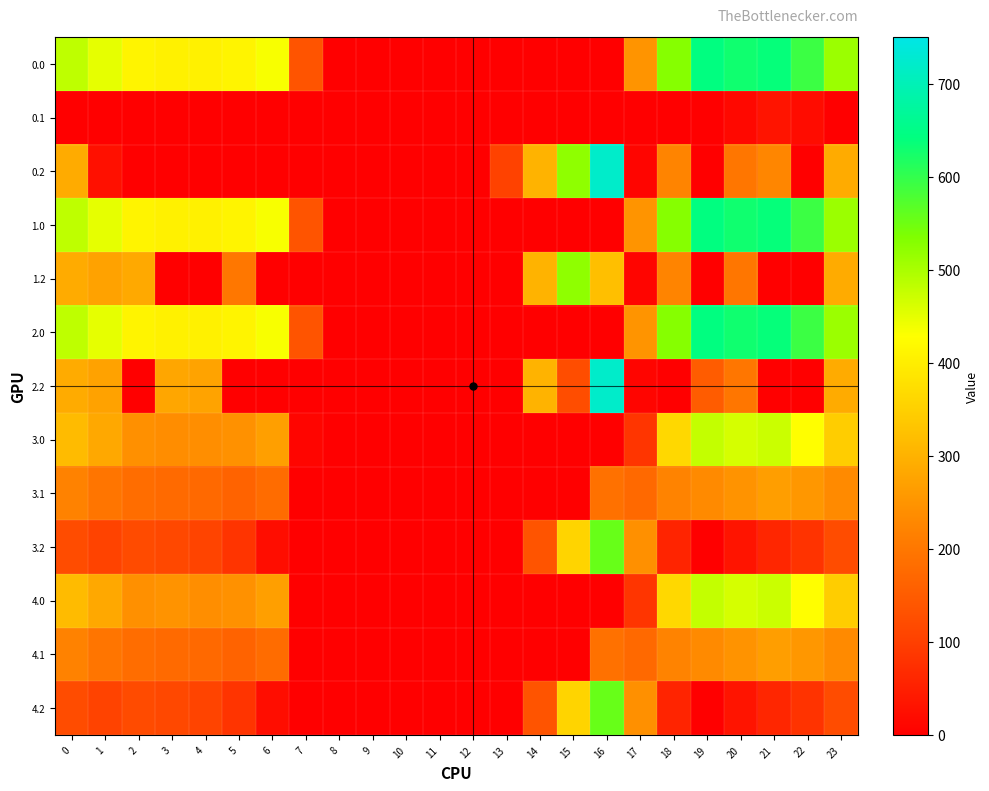

Reading right to left, list all the values displayed in this chart.

0.0: 23=511.3	22=592.3	21=638.4	20=629.9	19=644.5	18=529.6	17=250.3	16=0.0	15=0.0	14=0.0	13=0.0	12=0.0	11=0.0	10=0.0	9=0.0	8=0.0	7=136.4	6=435.0	5=410.8	4=404.9	3=404.4	2=410.3	1=449.5	0=482.0
0.1: 23=0.0	22=19.9	21=32.4	20=14.5	19=0.0	18=0.0	17=0.0	16=0.0	15=0.0	14=0.0	13=0.0	12=0.0	11=0.0	10=0.0	9=0.0	8=0.0	7=0.0	6=0.0	5=0.0	4=0.0	3=0.0	2=0.0	1=0.0	0=0.0
0.2: 23=287.5	22=0.0	21=226.4	20=199.2	19=0.0	18=223.1	17=9.5	16=721.2	15=522.2	14=301.9	13=104.4	12=0.0	11=0.0	10=0.0	9=0.0	8=0.0	7=0.0	6=0.0	5=0.0	4=0.0	3=0.0	2=0.0	1=26.9	0=287.1
1.0: 23=511.3	22=592.3	21=638.4	20=629.9	19=644.5	18=529.6	17=250.3	16=0.0	15=0.0	14=0.0	13=0.0	12=0.0	11=0.0	10=0.0	9=0.0	8=0.0	7=136.4	6=435.0	5=410.8	4=404.9	3=404.4	2=410.3	1=449.5	0=482.0
1.2: 23=287.5	22=0.0	21=0.0	20=199.2	19=0.0	18=223.1	17=9.5	16=321.2	15=522.2	14=301.9	13=0.0	12=0.0	11=0.0	10=0.0	9=0.0	8=0.0	7=0.0	6=0.0	5=199.4	4=0.0	3=0.0	2=285.5	1=272.7	0=287.1
2.0: 23=511.3	22=592.3	21=638.4	20=629.9	19=644.5	18=529.6	17=250.3	16=0.0	15=0.0	14=0.0	13=0.0	12=0.0	11=0.0	10=0.0	9=0.0	8=0.0	7=136.4	6=435.0	5=410.8	4=404.9	3=404.4	2=410.3	1=449.5	0=482.0
2.2: 23=287.5	22=0.0	21=0.0	20=199.2	19=151.1	18=0.0	17=9.5	16=721.2	15=123.8	14=301.9	13=0.0	12=0.0	11=0.0	10=0.0	9=0.0	8=0.0	7=0.0	6=0.0	5=0.0	4=274.4	3=281.0	2=0.0	1=272.7	0=287.1
3.0: 23=345.3	22=426.3	21=472.4	20=463.9	19=478.5	18=363.6	17=84.3	16=0.0	15=0.0	14=0.0	13=0.0	12=0.0	11=0.0	10=0.0	9=0.0	8=0.0	7=9.3	6=269.0	5=244.8	4=238.9	3=238.4	2=244.3	1=283.5	0=316.0
3.1: 23=233.4	22=253.9	21=266.4	20=248.5	19=233.7	18=222.5	17=174.1	16=187.7	15=0.0	14=0.0	13=0.0	12=0.0	11=0.0	10=0.0	9=0.0	8=0.0	7=0.0	6=179.2	5=163.5	4=173.6	3=176.7	2=181.9	1=195.1	0=218.6
3.2: 23=121.5	22=81.4	21=60.4	20=33.2	19=0.0	18=57.1	17=243.5	16=555.2	15=356.2	14=135.9	13=0.0	12=0.0	11=0.0	10=0.0	9=0.0	8=0.0	7=0.0	6=21.1	5=82.1	4=108.4	3=115.0	2=119.5	1=106.7	0=121.1
4.0: 23=345.3	22=426.3	21=472.4	20=463.9	19=478.5	18=363.6	17=84.3	16=0.0	15=0.0	14=0.0	13=0.0	12=0.0	11=0.0	10=0.0	9=0.0	8=0.0	7=0.0	6=269.0	5=244.8	4=238.9	3=247.7	2=244.3	1=283.5	0=316.0
4.1: 23=233.4	22=253.9	21=266.4	20=248.5	19=233.7	18=222.5	17=174.1	16=187.7	15=0.0	14=0.0	13=0.0	12=0.0	11=0.0	10=0.0	9=0.0	8=0.0	7=0.0	6=179.2	5=163.5	4=173.6	3=176.7	2=181.9	1=195.1	0=218.6
4.2: 23=121.5	22=81.4	21=60.4	20=33.2	19=0.0	18=57.1	17=243.5	16=555.2	15=356.2	14=135.9	13=0.0	12=0.0	11=0.0	10=0.0	9=0.0	8=0.0	7=0.0	6=21.1	5=82.1	4=108.4	3=115.0	2=119.5	1=106.7	0=121.1